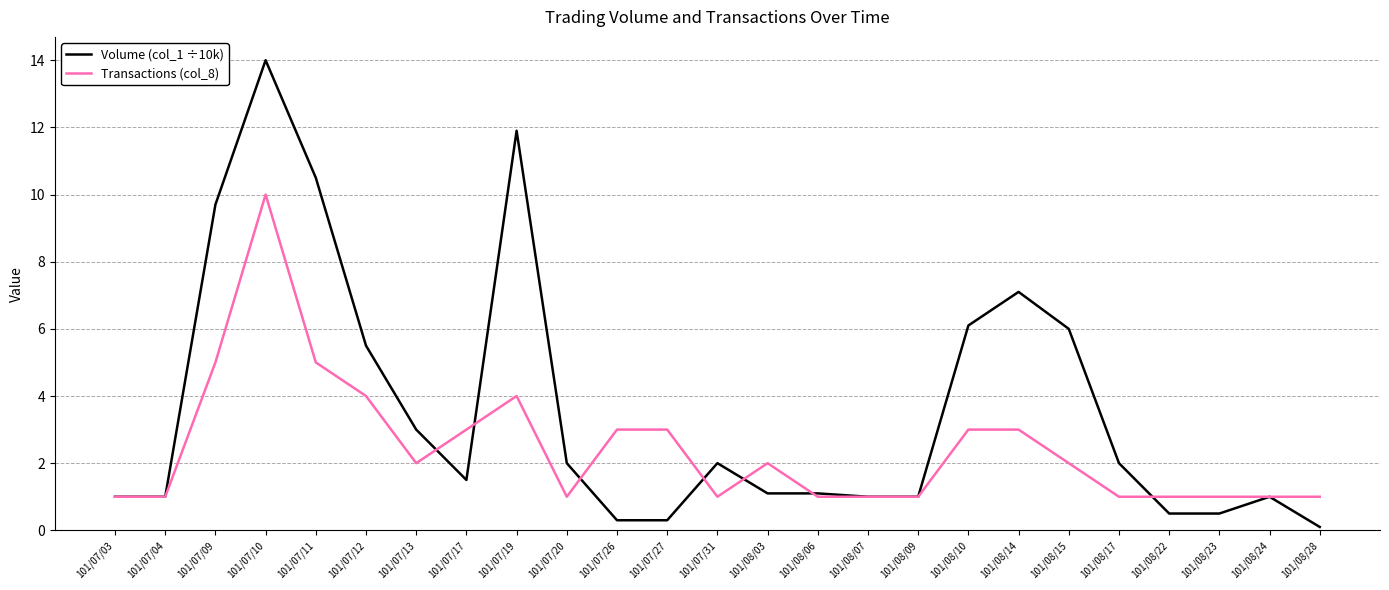

What is the total value across all series at 101/07/26?

3.3